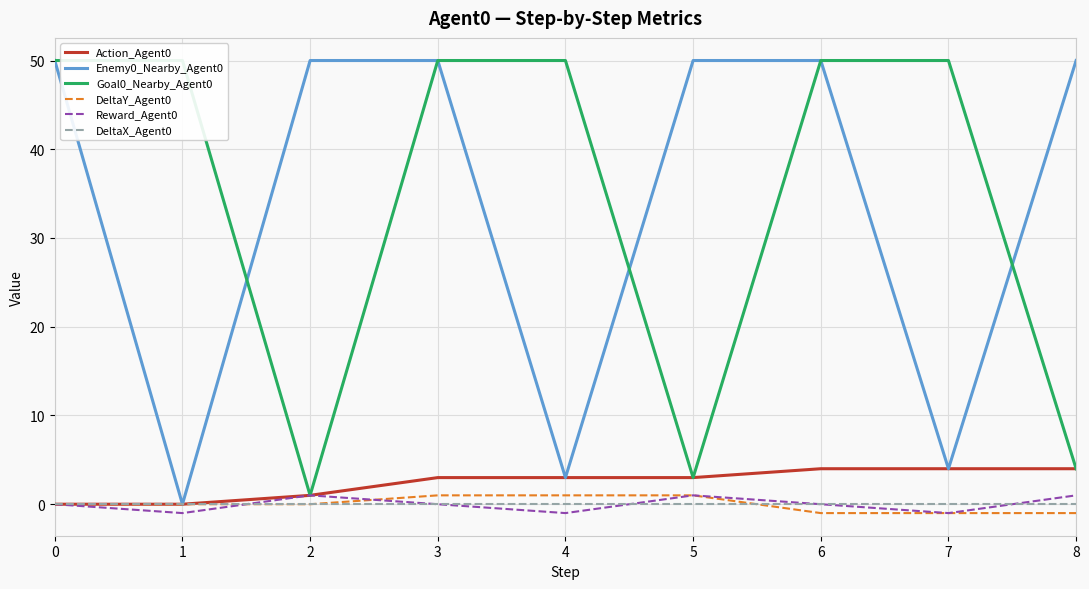

Between 1 and 5, which is larger?

5